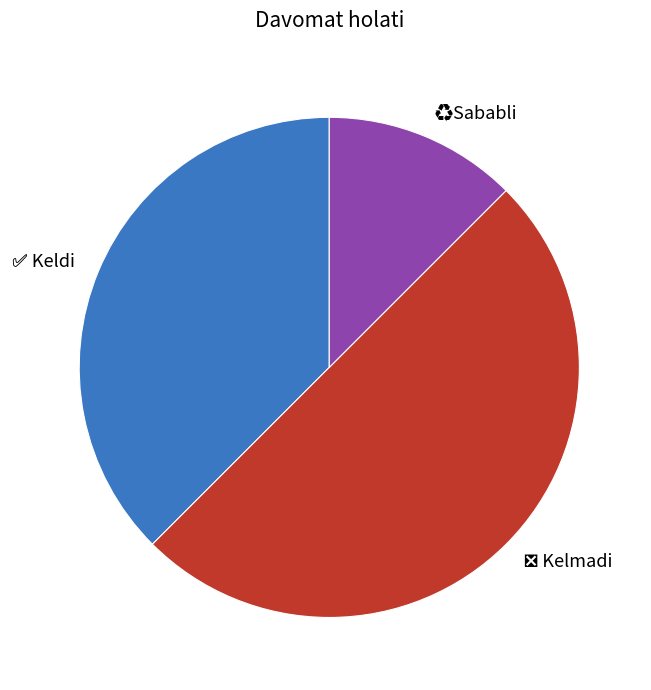

To the nearest percent, what is the difference between the ❎ Kelmadi and ✅ Keldi slice percentages?

12%